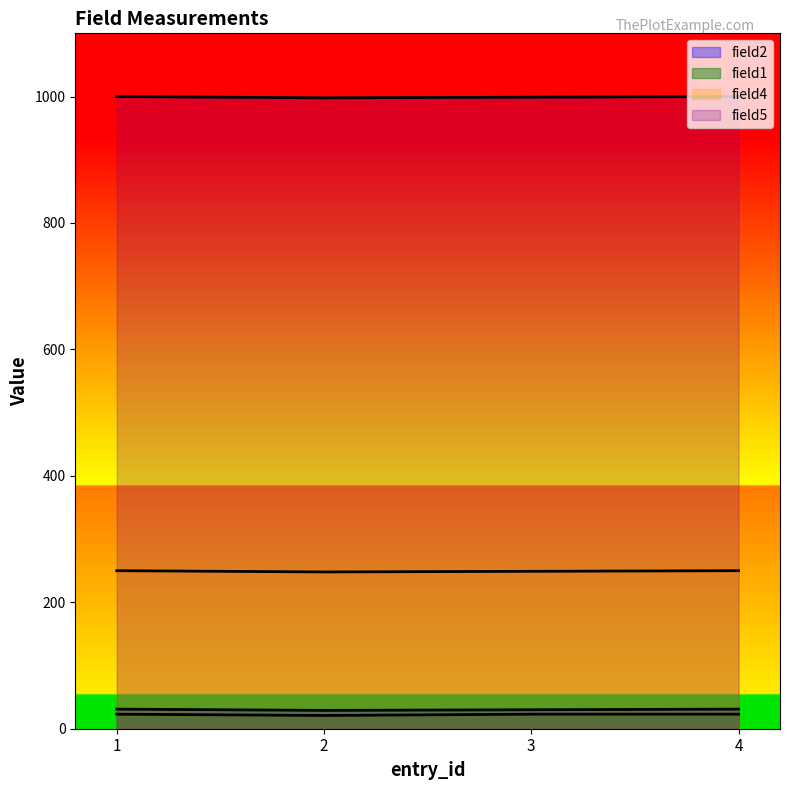

True or false: field2 and field4 intersect in this chart.

False